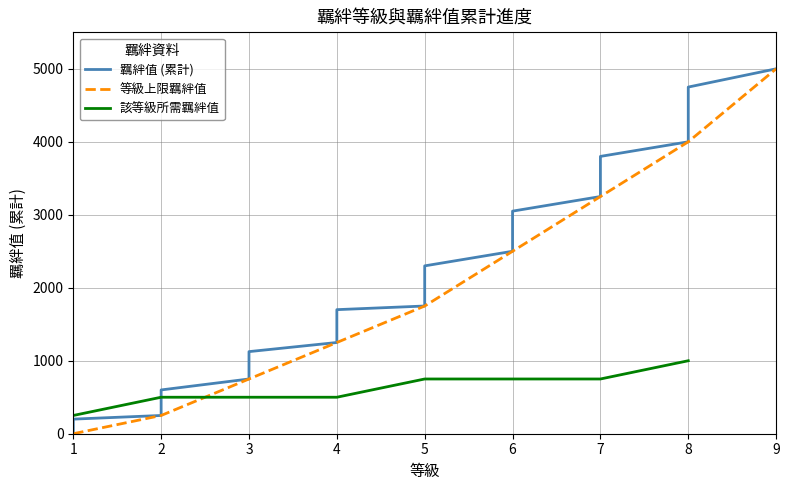

Read the value at 7, to the nearest 50.

3600